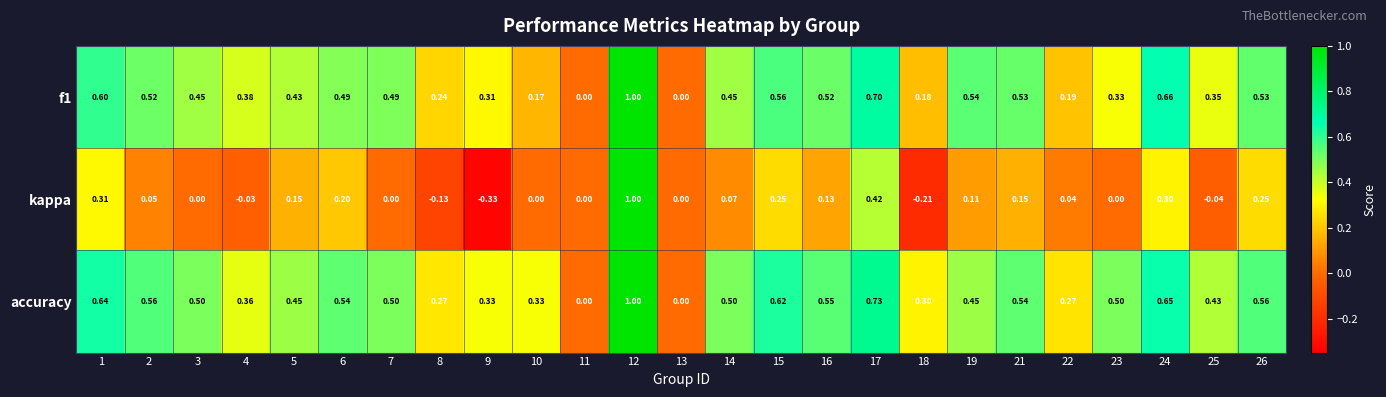

Between 6 and 9, which series saw the biggest shift?

kappa